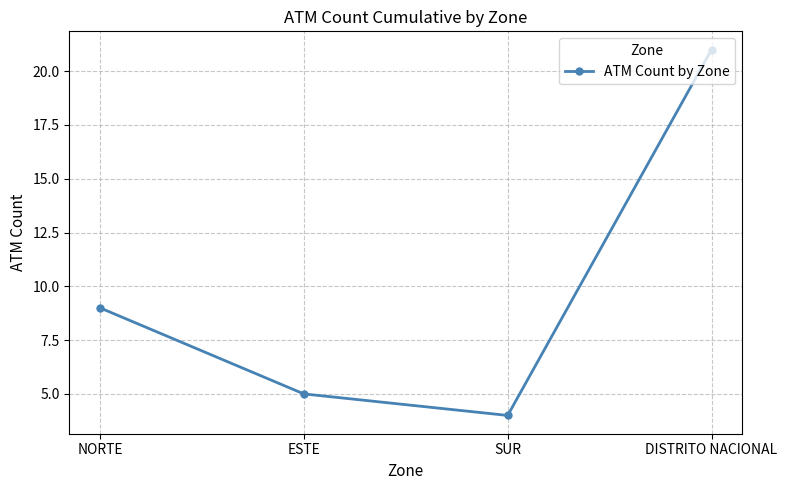

True or false: there are more than 2 points higher than both neighbors.

False